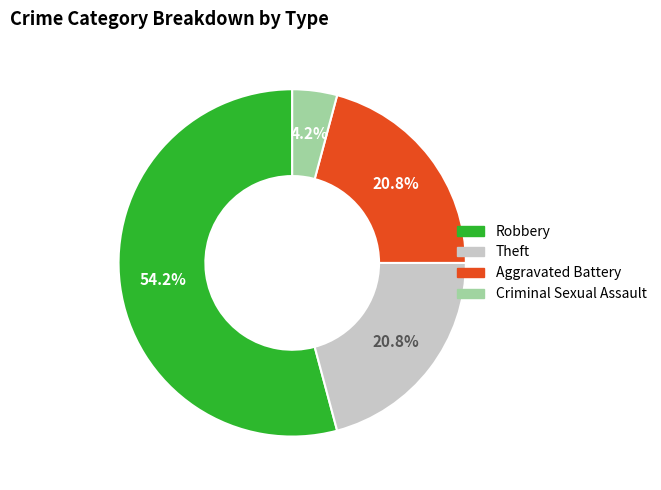

To the nearest percent, what percentage of the pie is Aggravated Battery?

21%